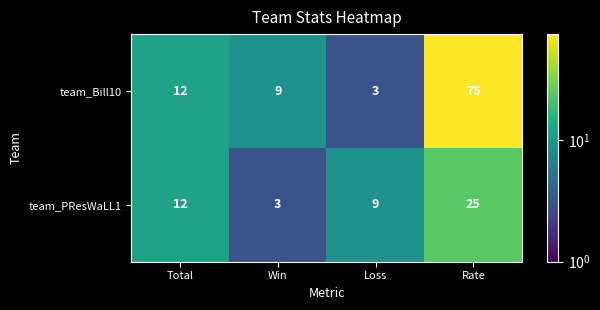

How many data points in team_PResWaLL1 are less than 12?

2